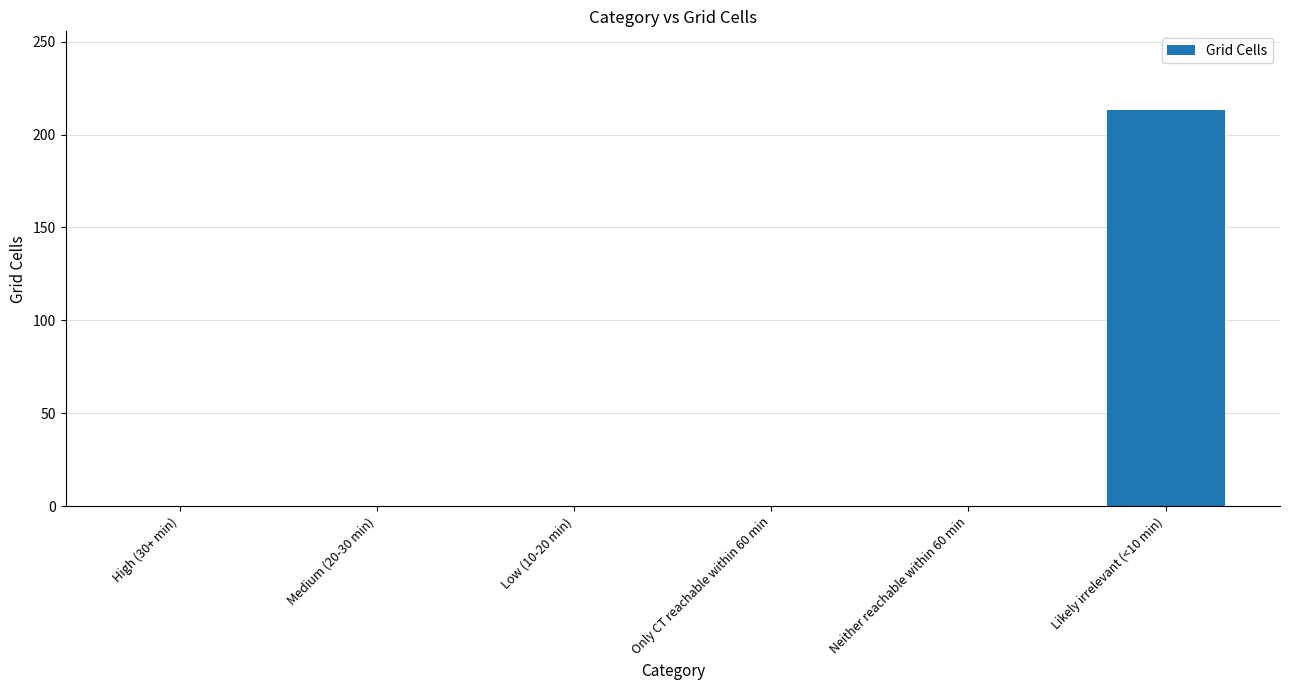

The value at Likely irrelevant (<10 min) is 147. True or false?

False